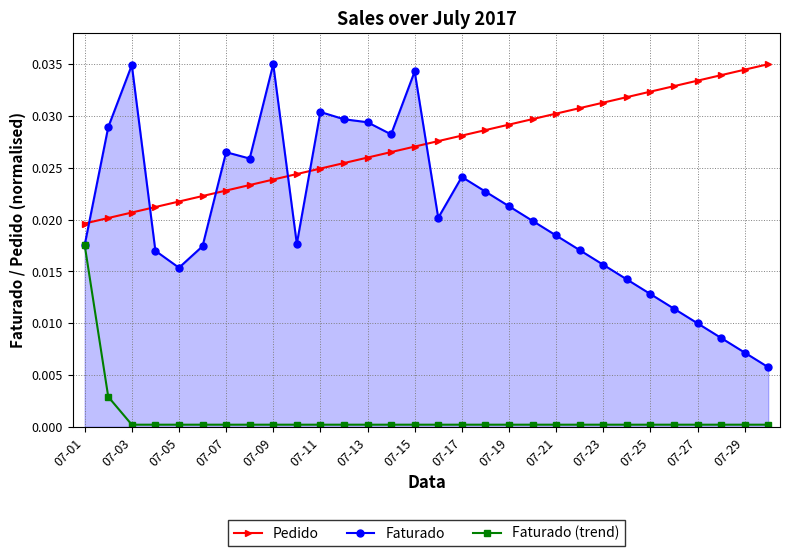

Does the chart display data point markers on the line(s)?

Yes